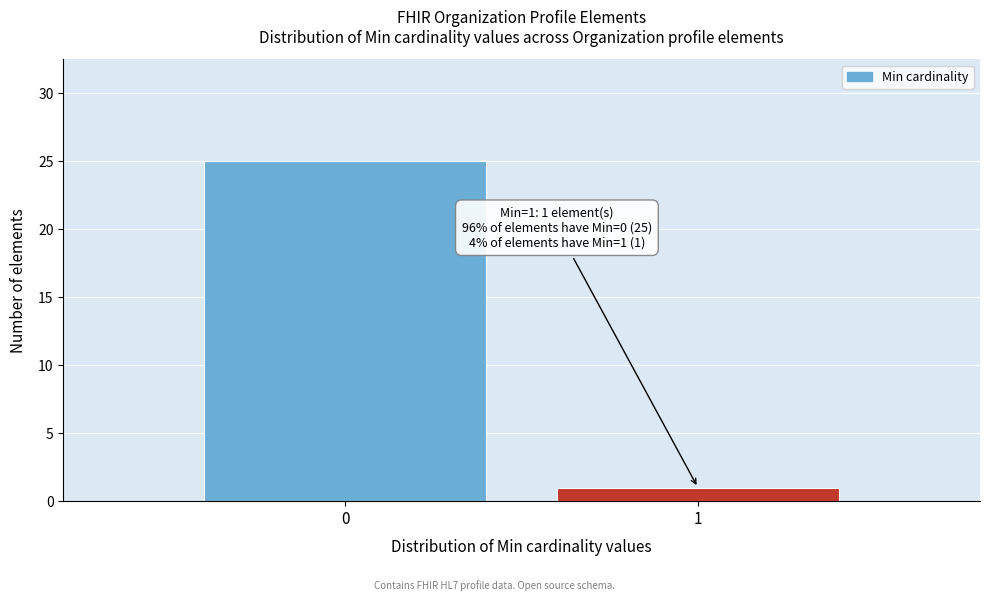

Reading right to left, extract all data points from this chart.

1	25